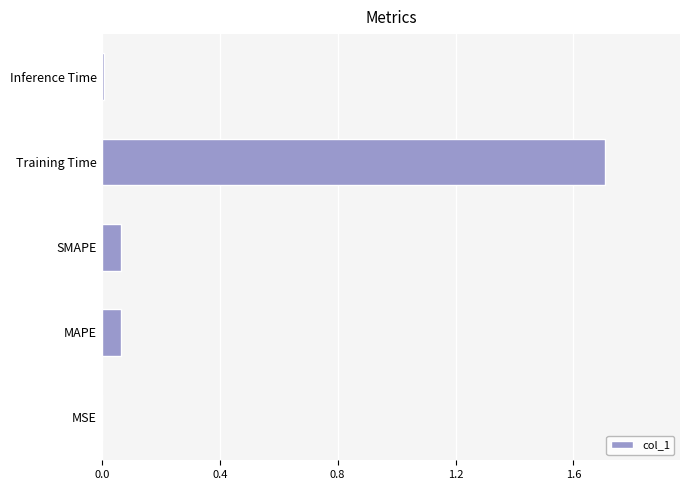

How many series are shown in this chart?

1